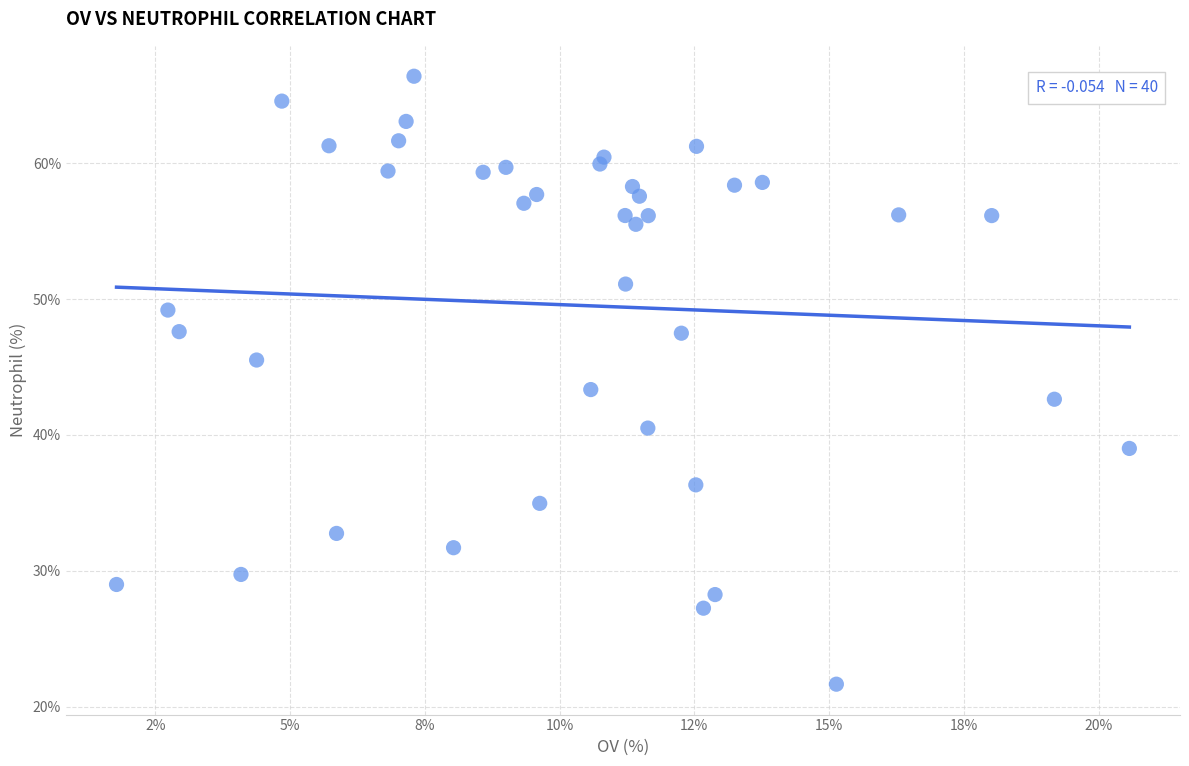

What Y value in the scatter plot is closest to 44?

43.3